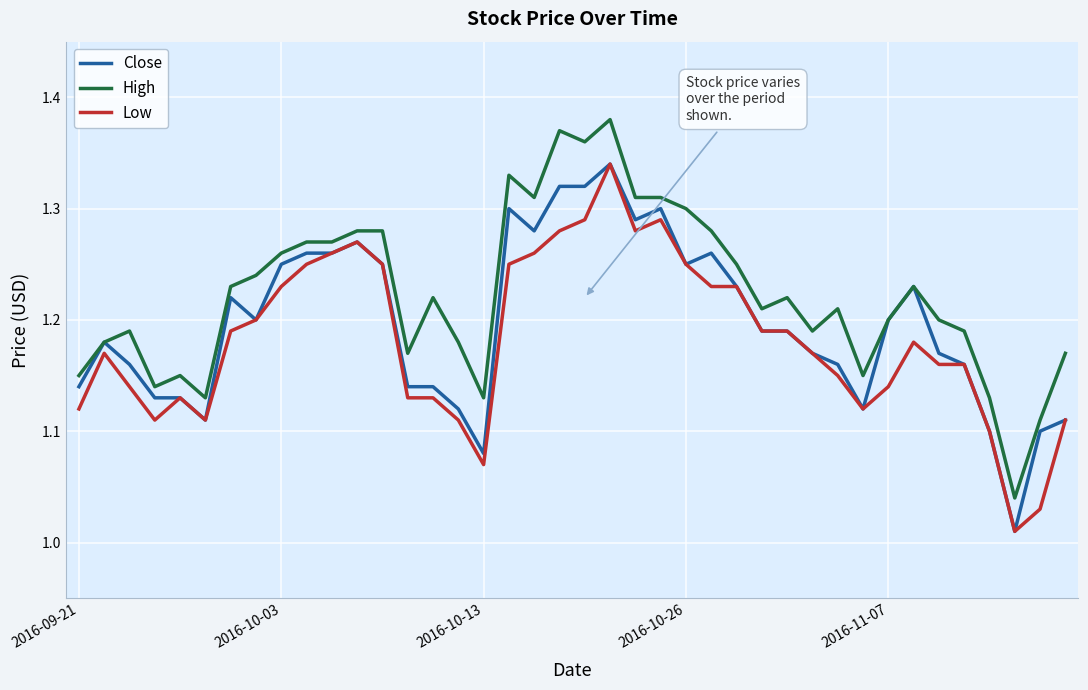

Does the chart display data point markers on the line(s)?

No